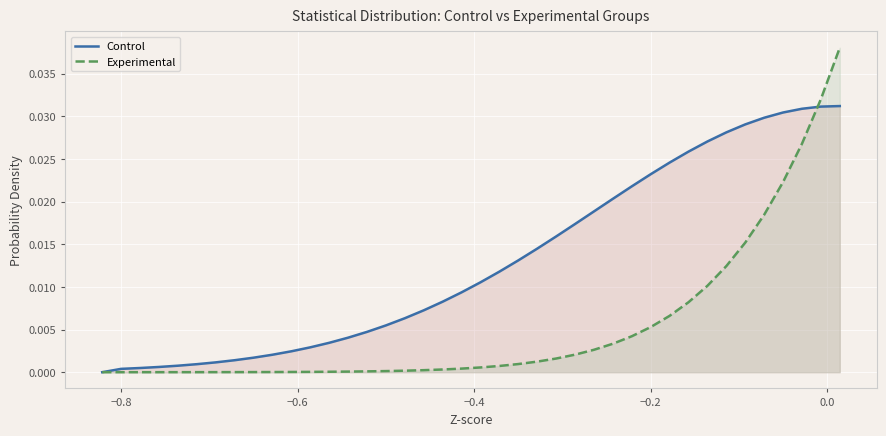

What are all the series names shown in the legend?

Control, Experimental